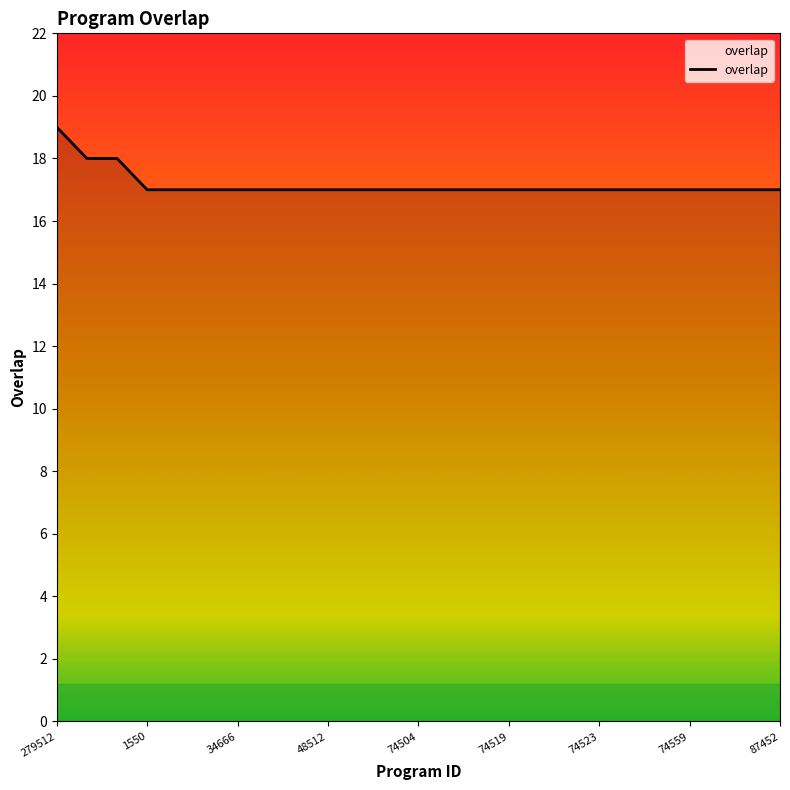

What is the greatest value displayed?

19